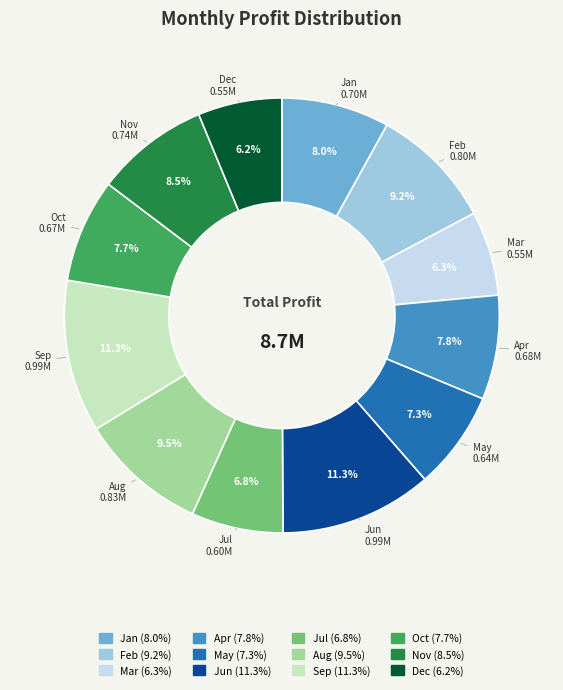

Count the number of slices in the pie.

12